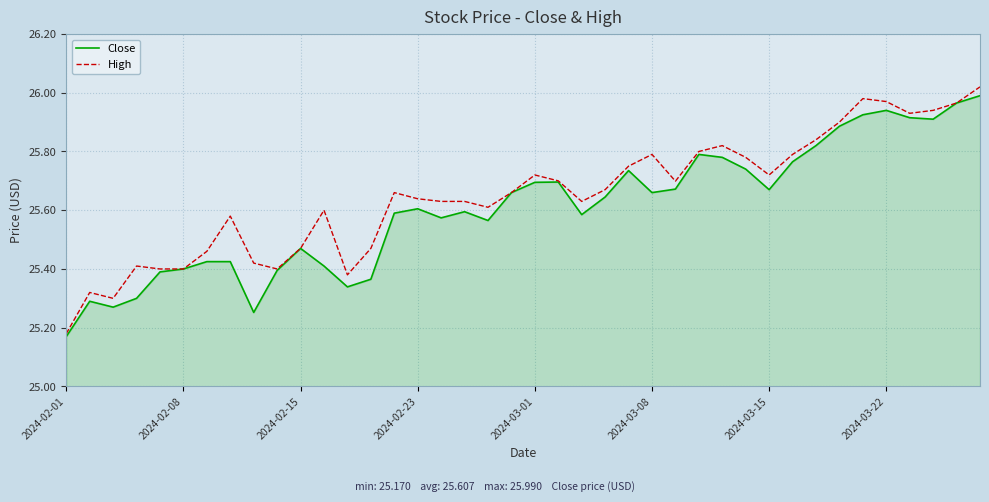

Which series has the widest spread of values?

High